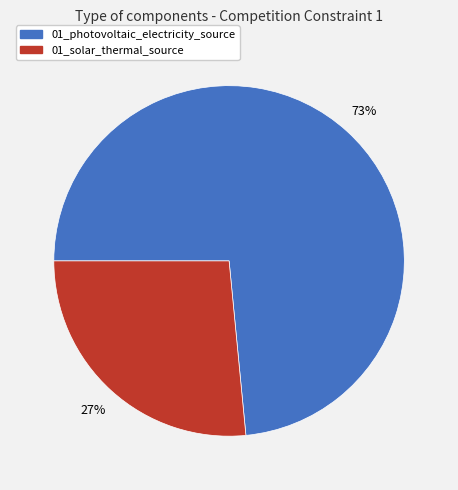

What is the smallest slice in the pie chart?

01_solar_thermal_source